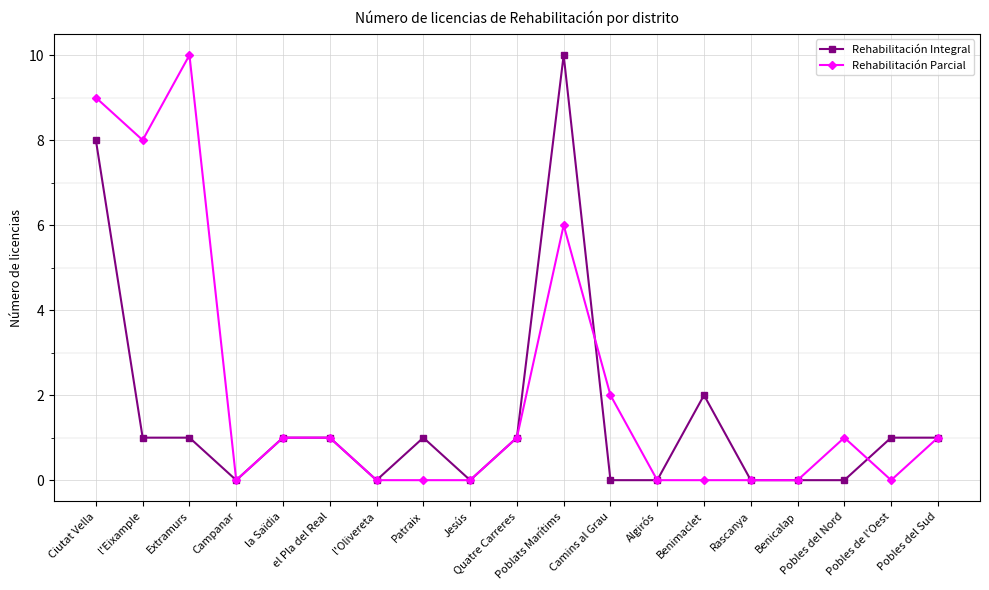

The value of Rehabilitación Integral at el Pla del Real is 1. True or false?

True